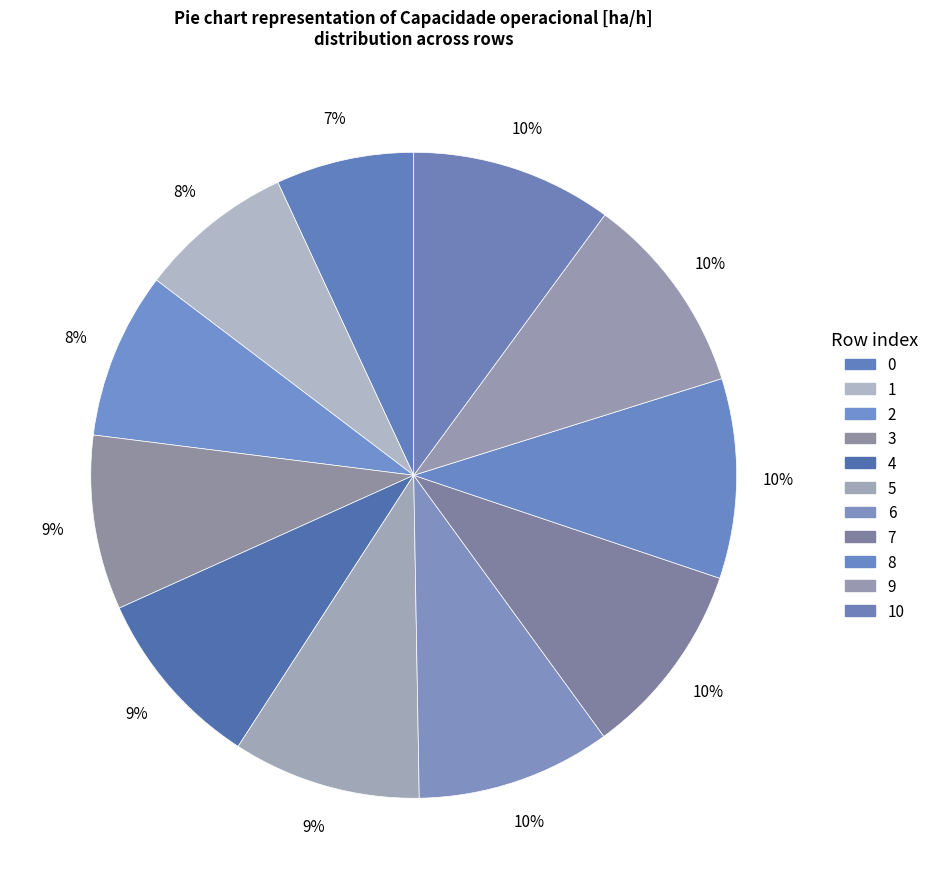

Count the number of slices in the pie.

11